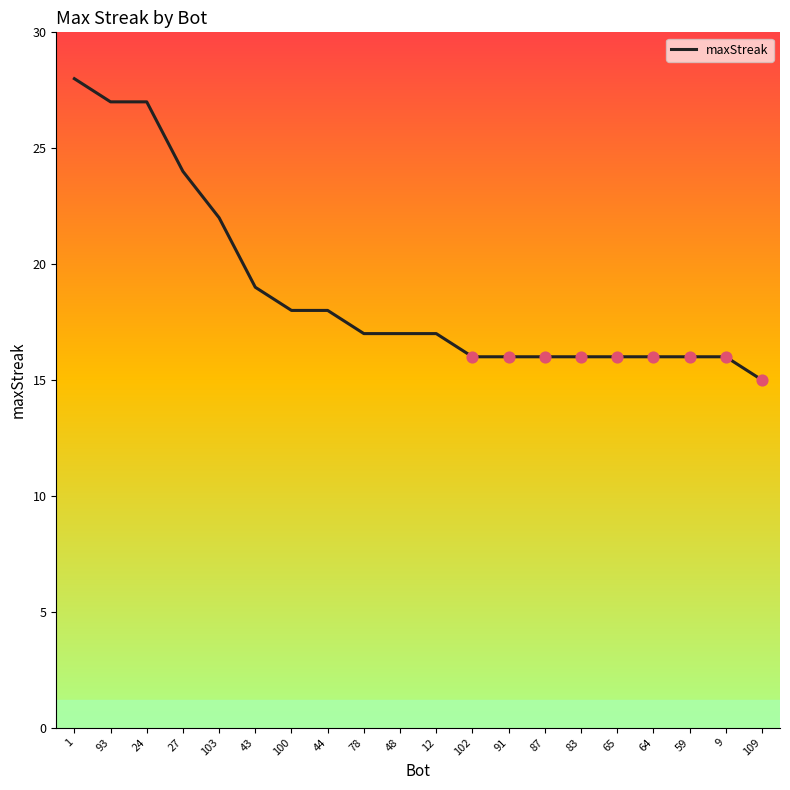

What is the change in value from 100 to 83?

-2